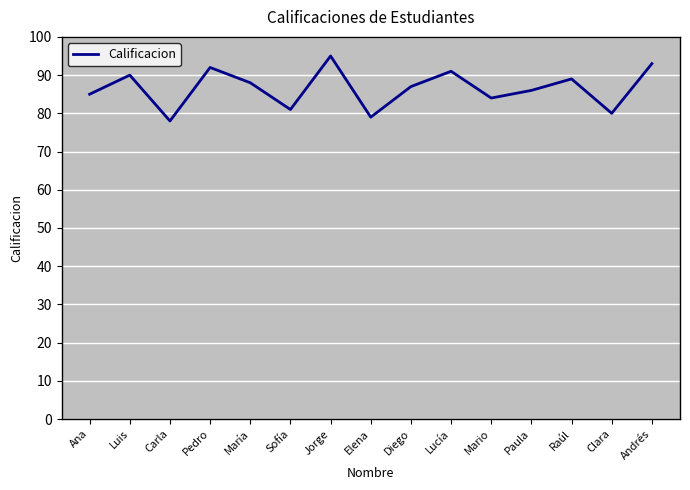

What position from the left is María?

5